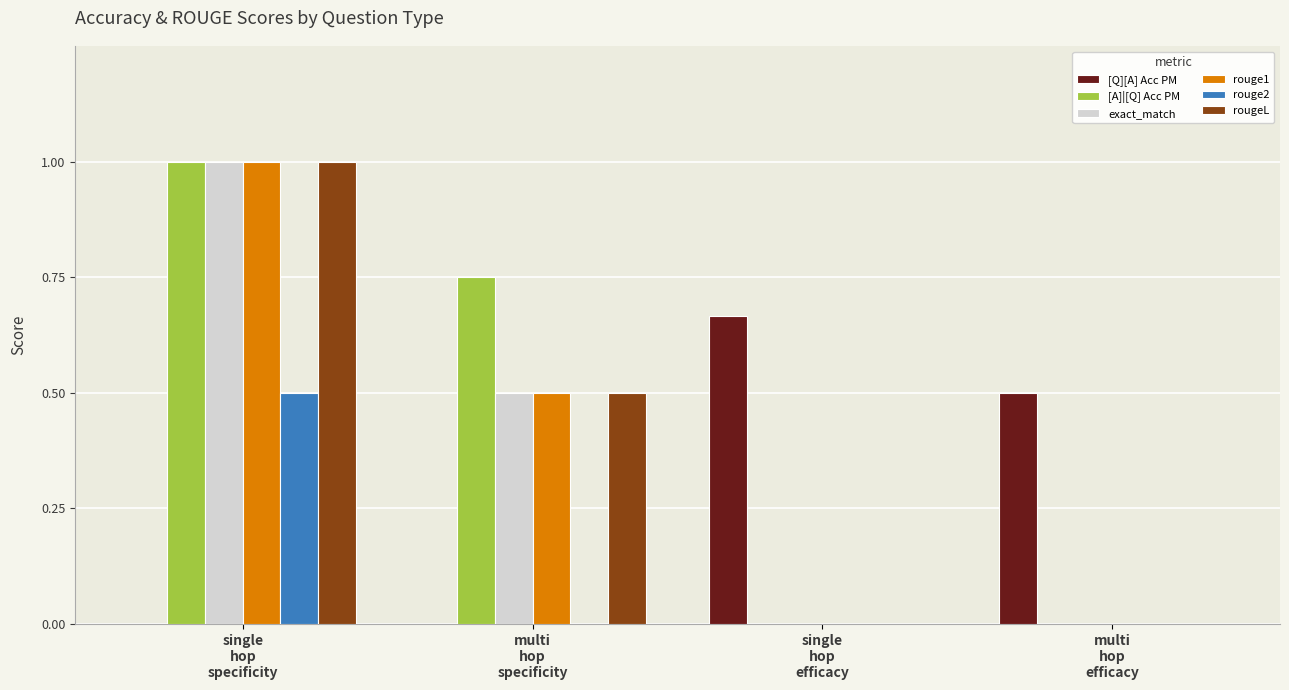

What is the maximum value for exact_match?

1.0